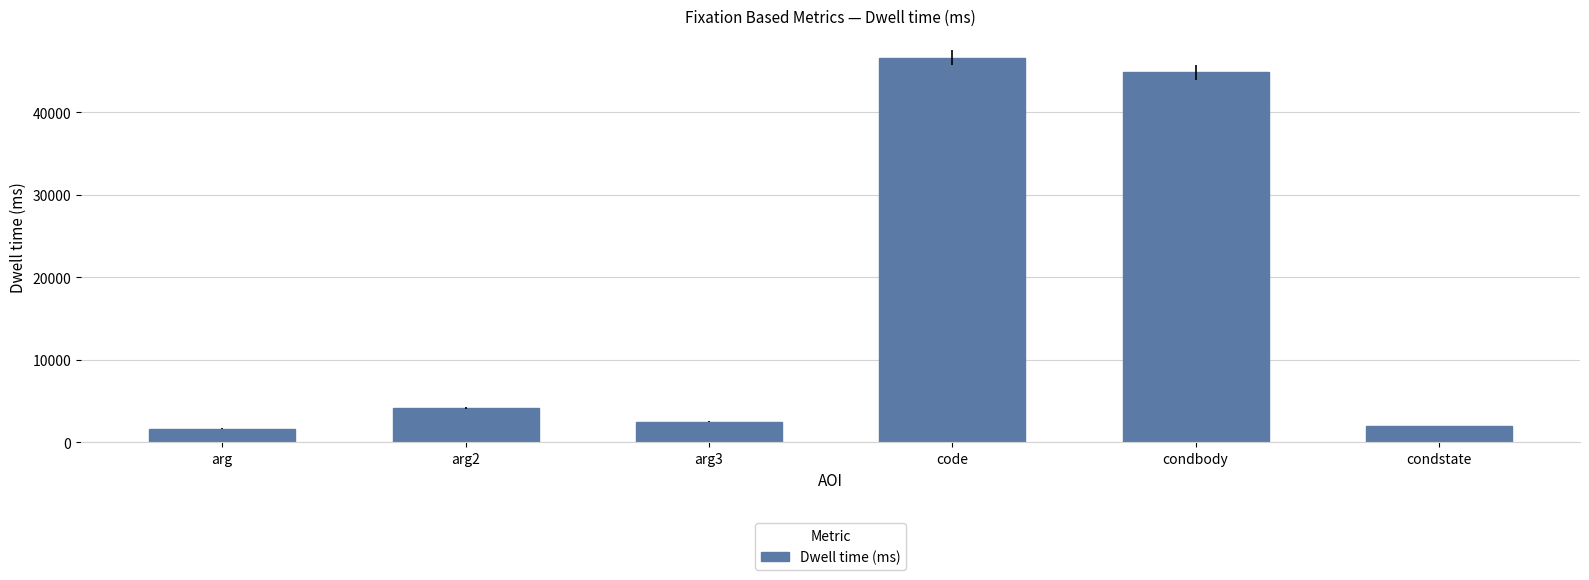

What is the minimum value shown in the chart?

1667.6